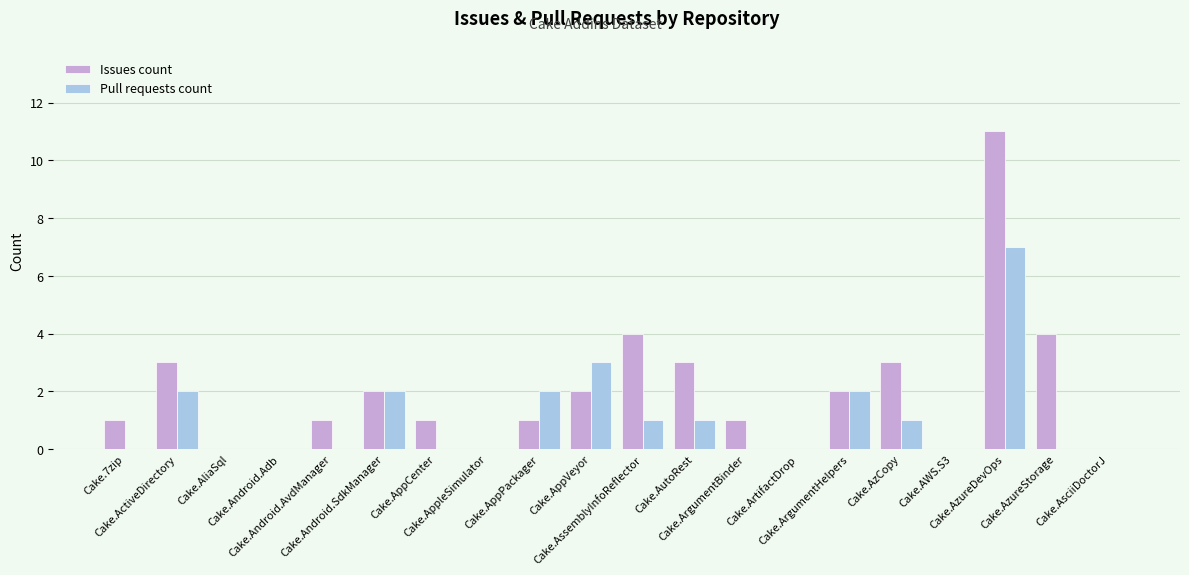

Which series has the largest total across all categories?

Issues count